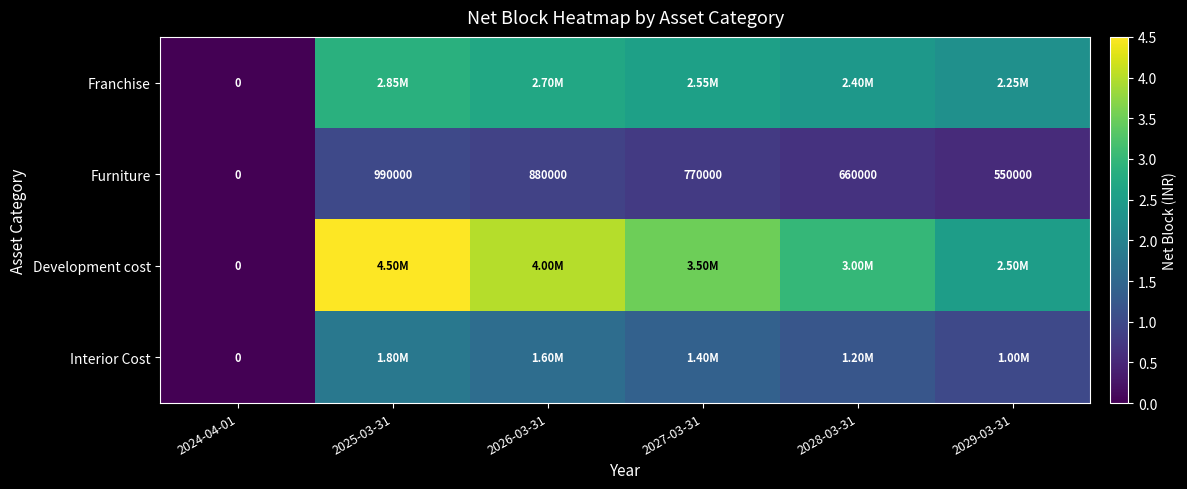

What is the sum of all Furniture values?

3850000